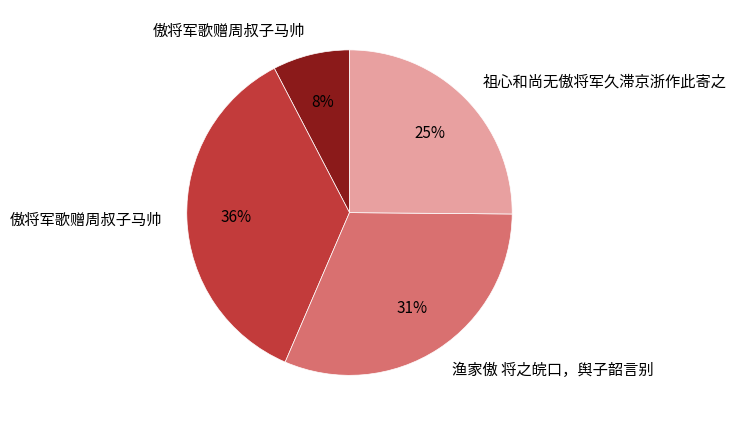

Does any single category account for the majority?

No